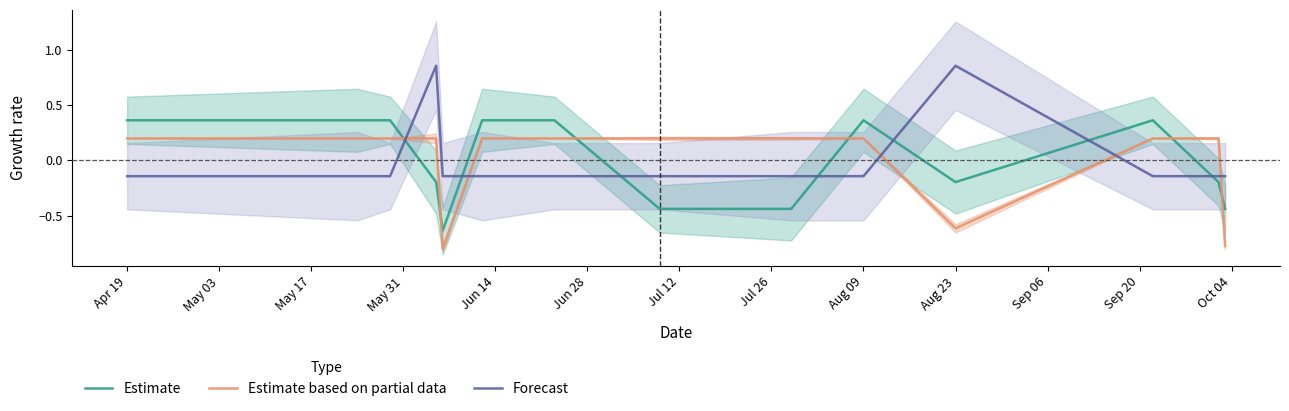

What are all the series names shown in the legend?

Estimate, Estimate based on partial data, Forecast